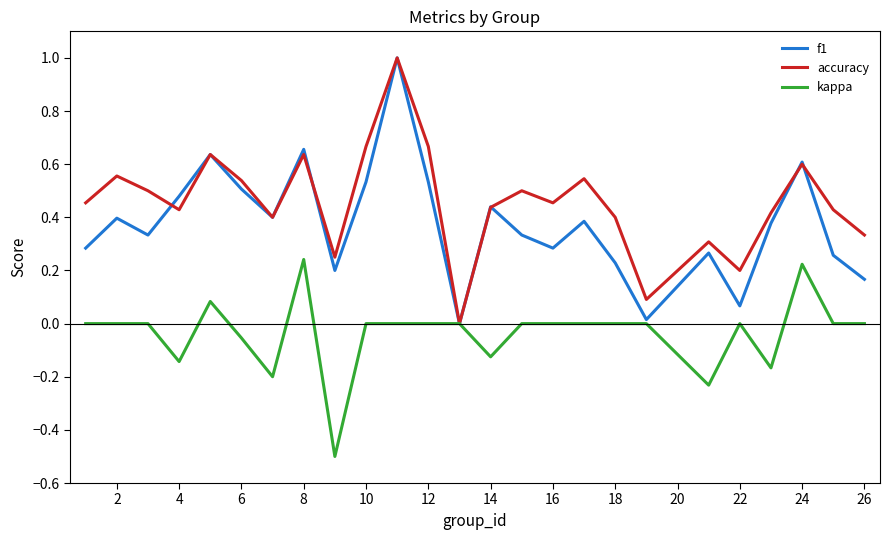

What is the minimum value for kappa?

-0.5